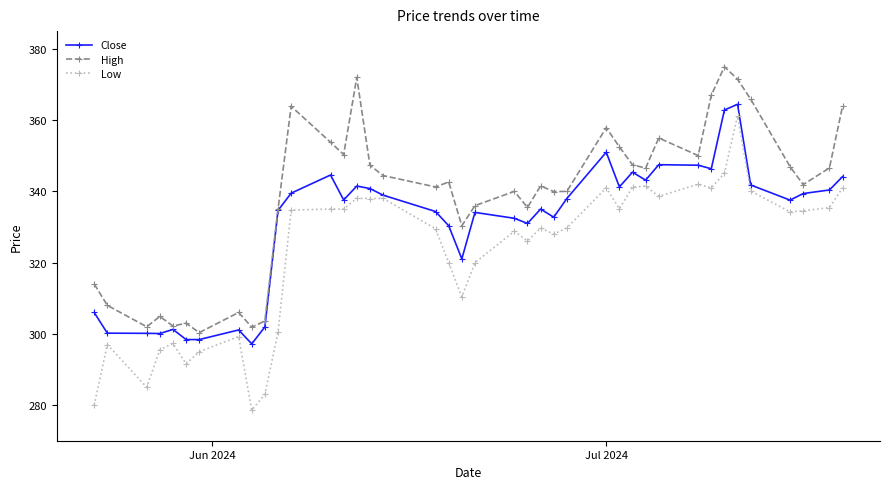

What is the value of the Close point at the 6th from the left?

298.4